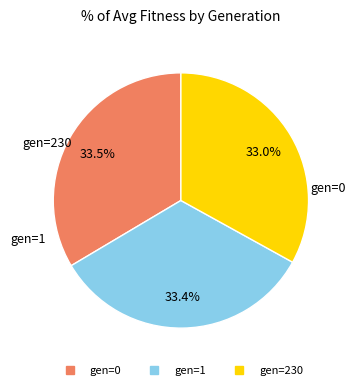

Combined, do gen=1 and gen=230 account for over 50%?

Yes